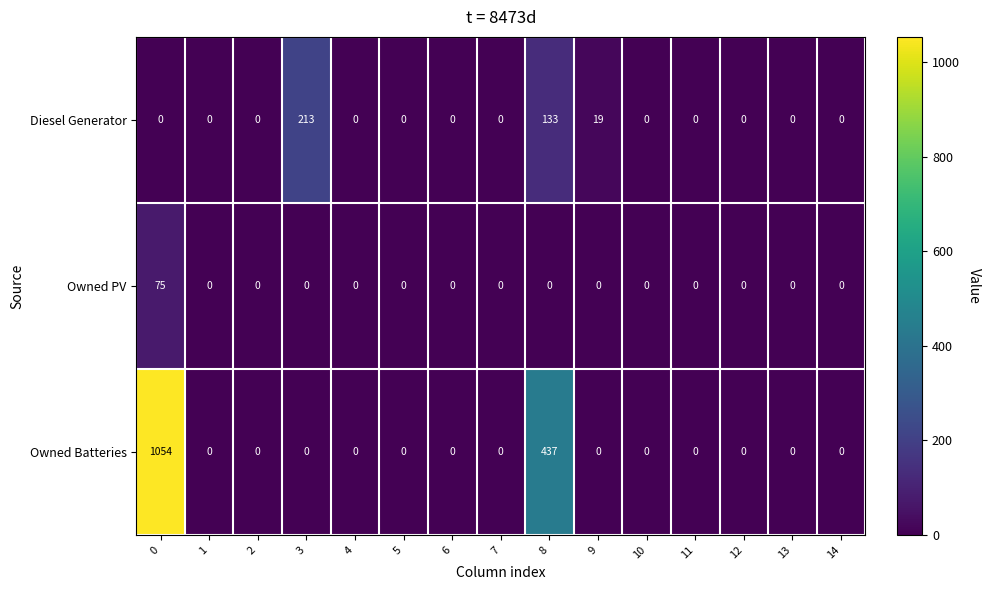

How many data points does each series have?

15